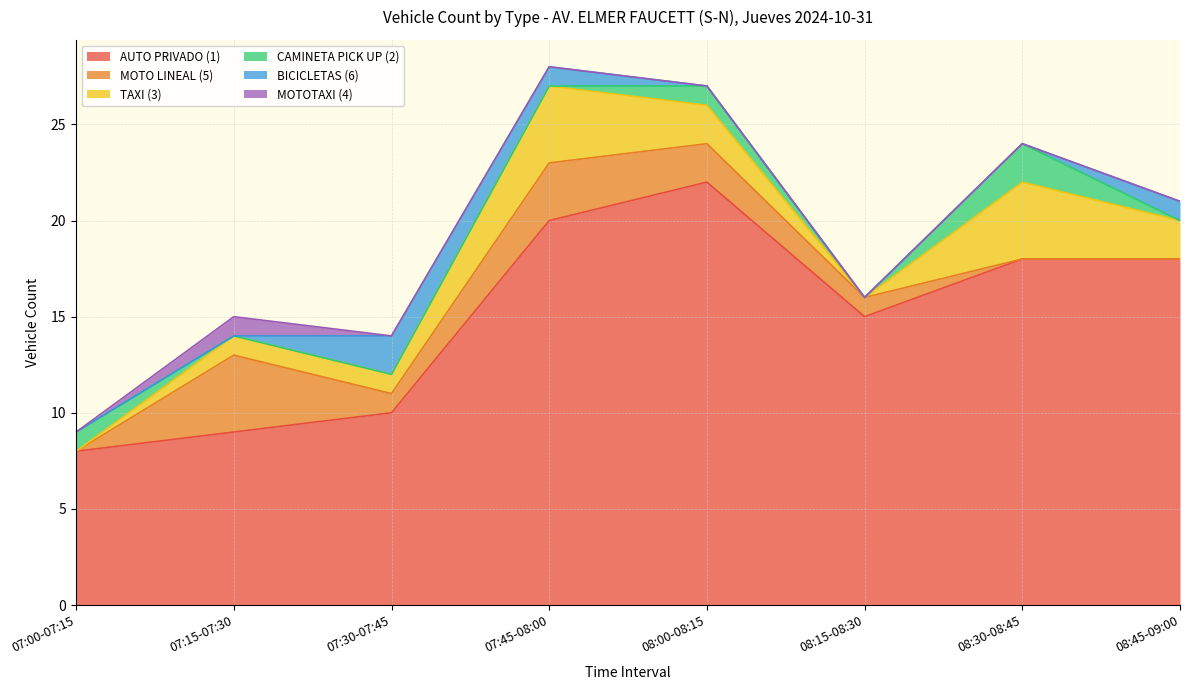

What is the label of the 7th point from the left?

08:30-08:45